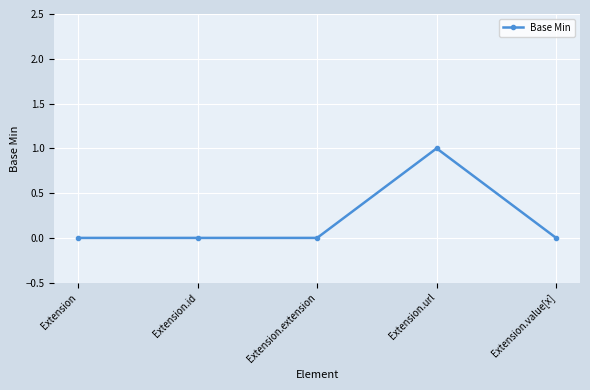

How many lines are shown in the chart?

1